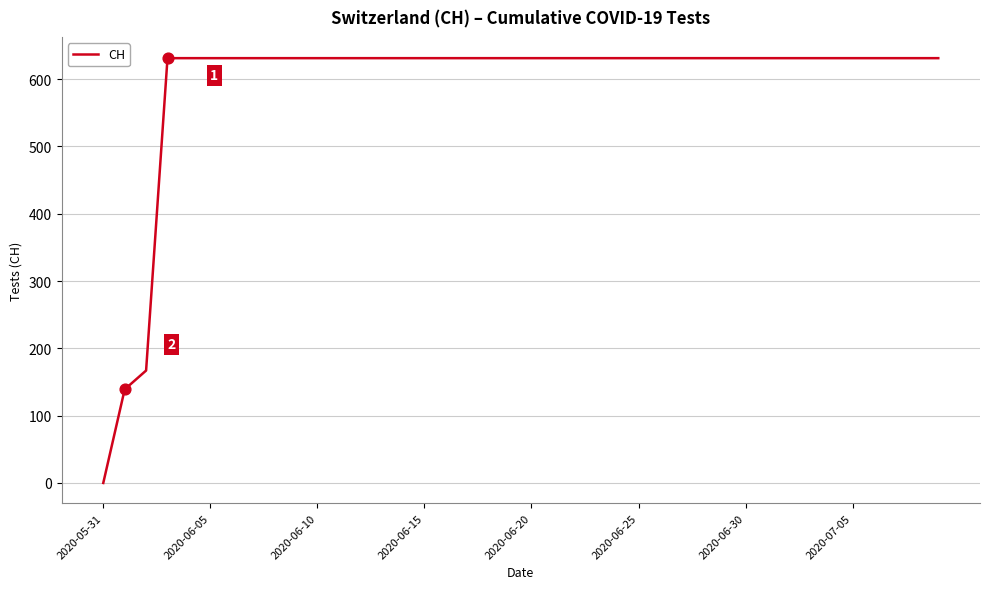

What is the difference between the maximum and minimum values?

631